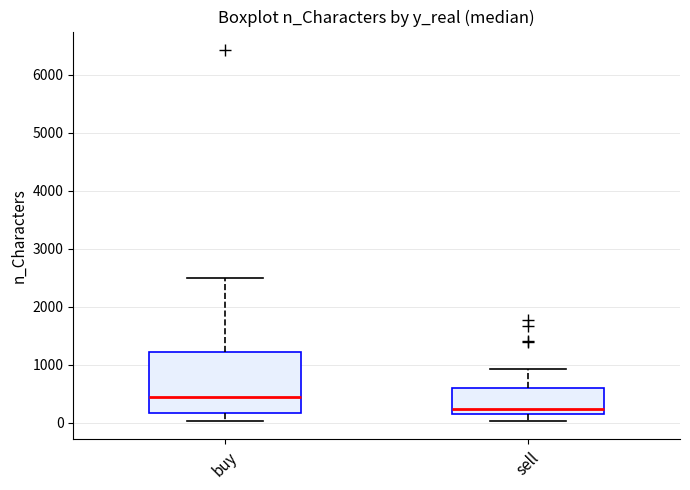

Which box is the tallest, from its lower edge to its upper edge?

buy